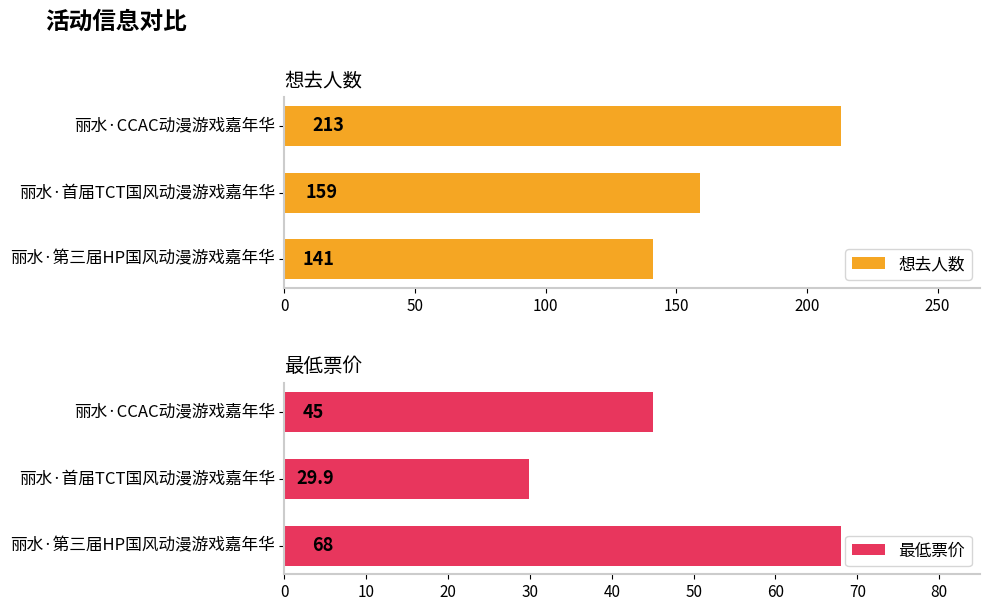

What is the sum of all 最低票价 values?

142.9